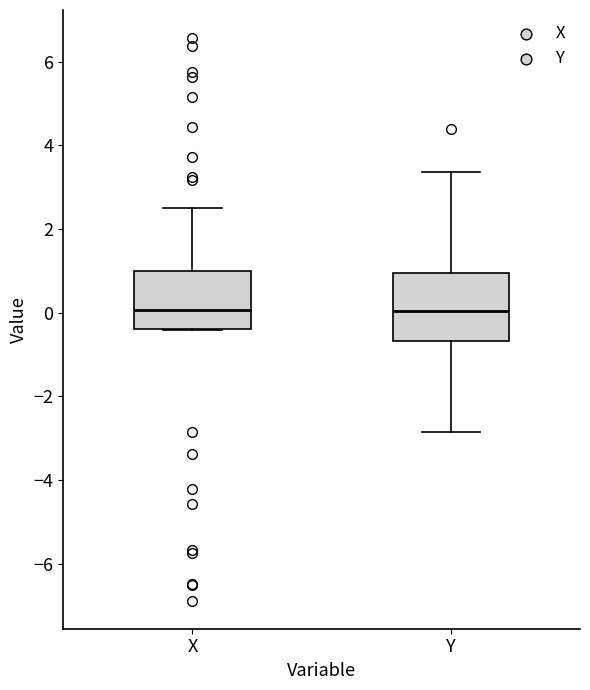

Which box is the tallest, from its lower edge to its upper edge?

Y